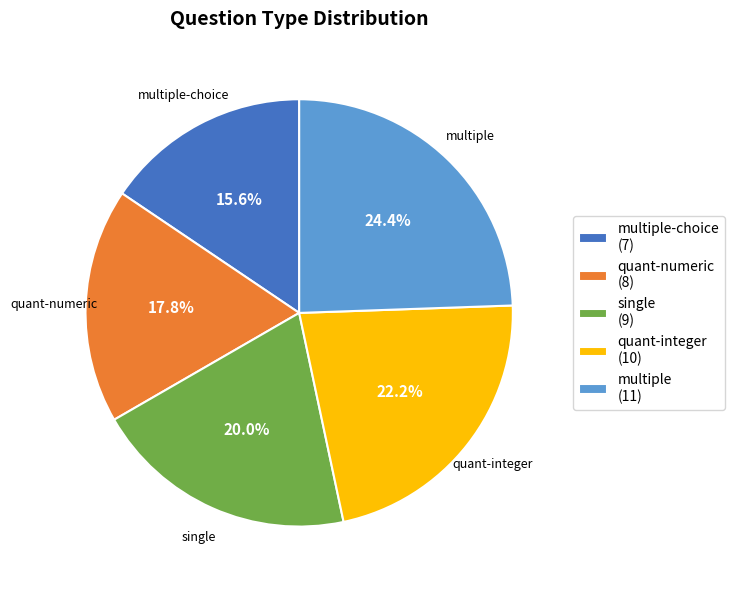

How many segments does this pie chart have?

5